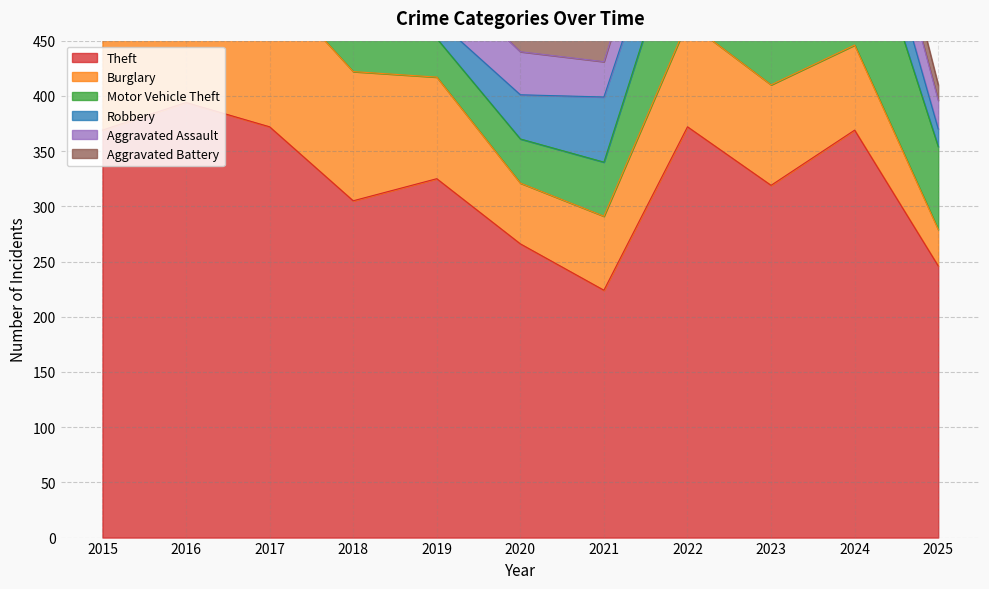

Which series ends up on top after the final intersection of Aggravated Battery and Robbery?

Robbery